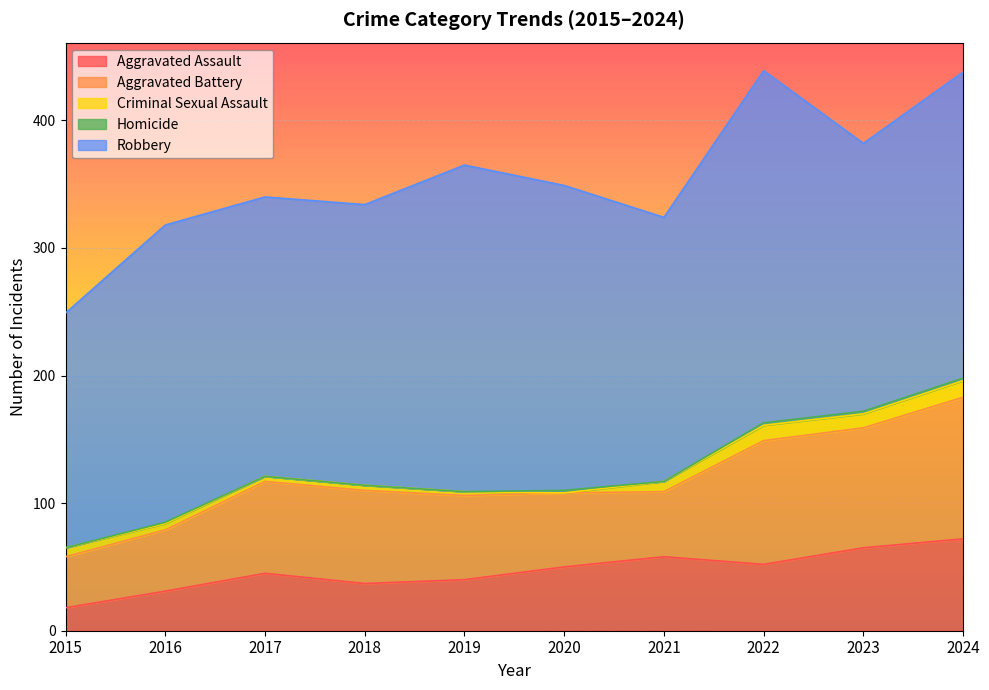

Does the chart display data point markers on the line(s)?

No